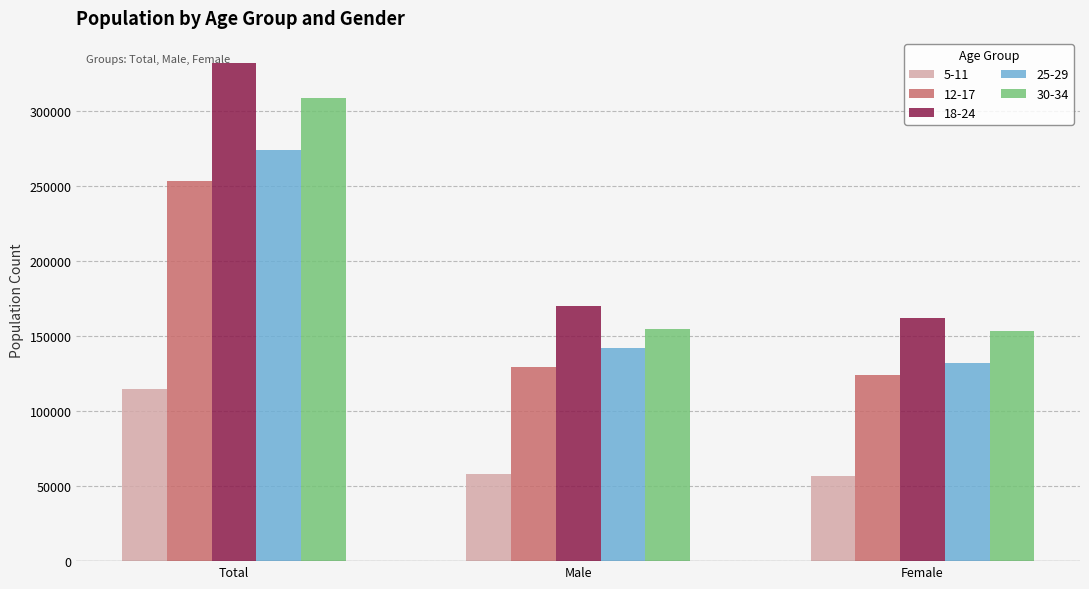

How many series are shown in this chart?

5